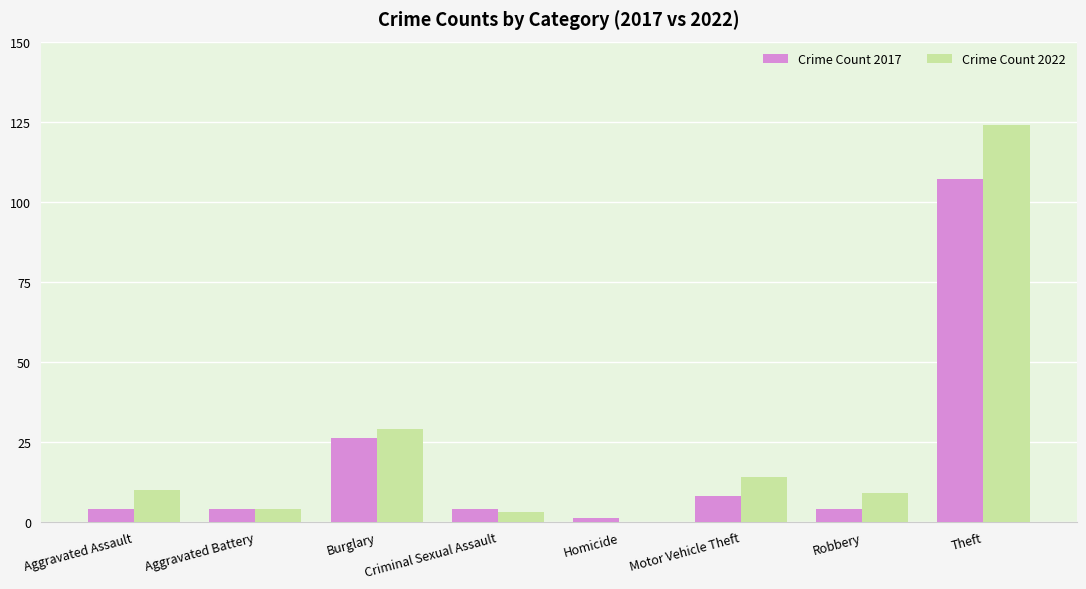

Between Aggravated Battery and Robbery, which series saw the biggest shift?

Crime Count 2022